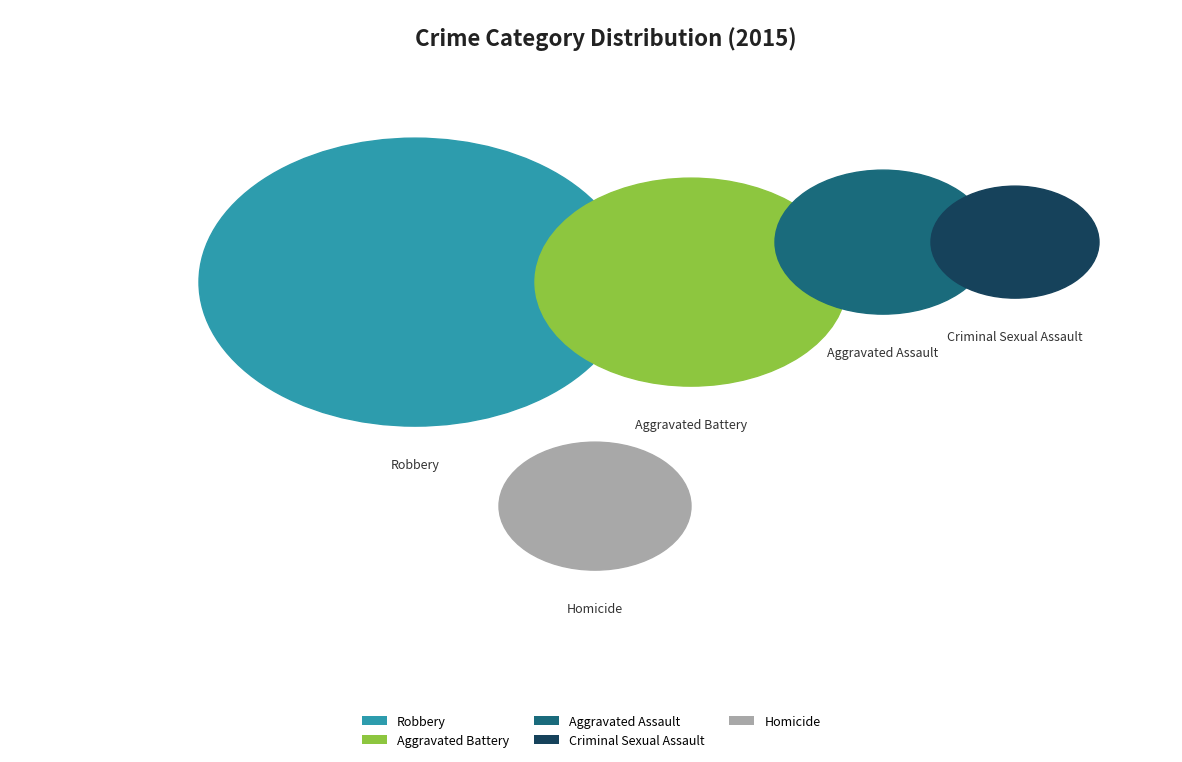

Is it true that Aggravated Assault is 21% of the pie?

True